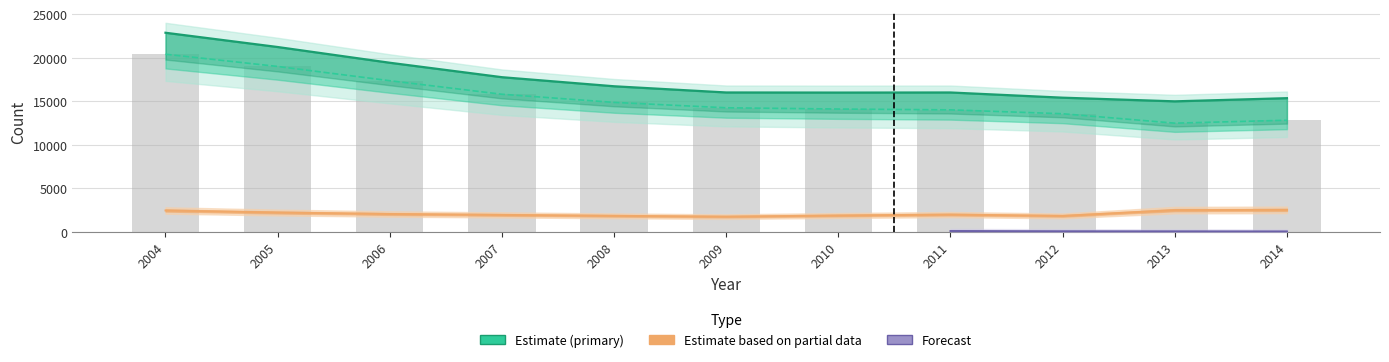

What is the difference between the bk_amp_primary values at 2009 and 2007?

1555